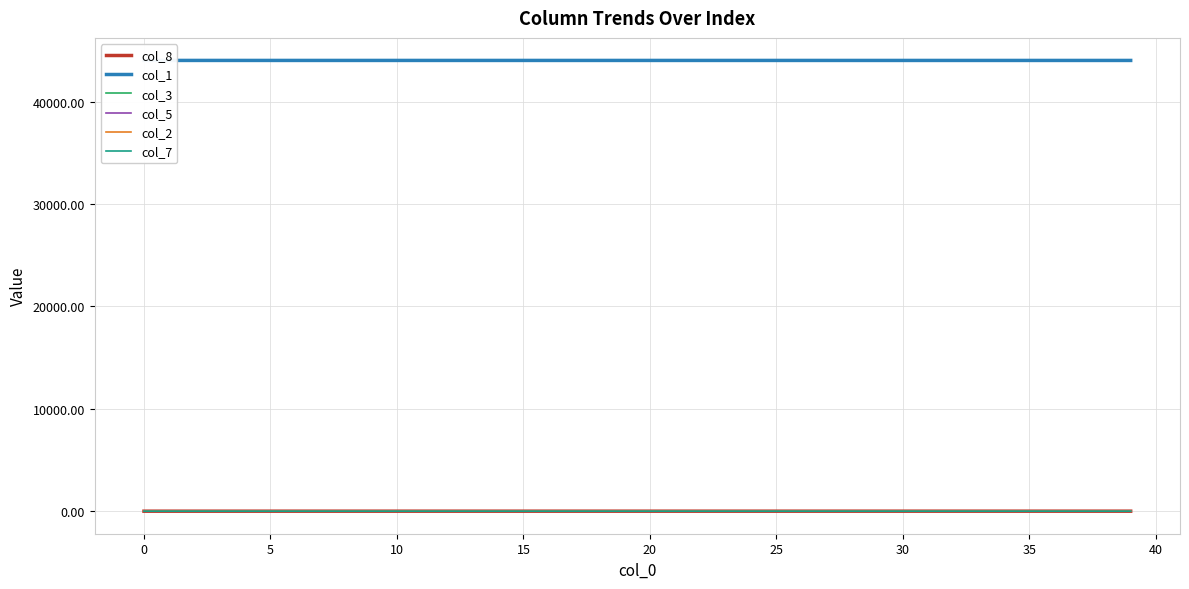

How many lines are shown in the chart?

6